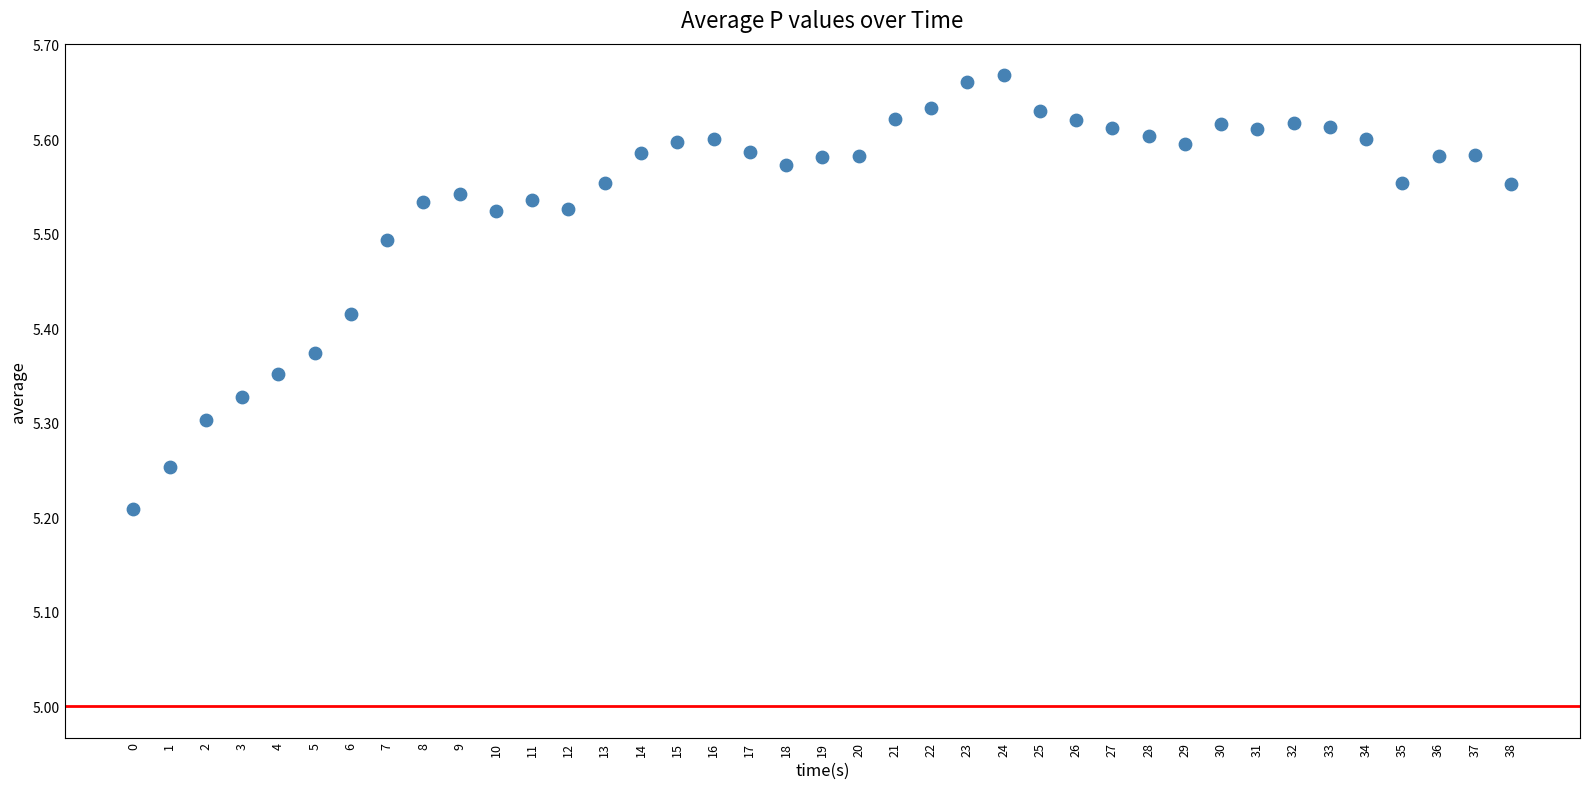

What is the range of Y values (max minus min)?

0.5